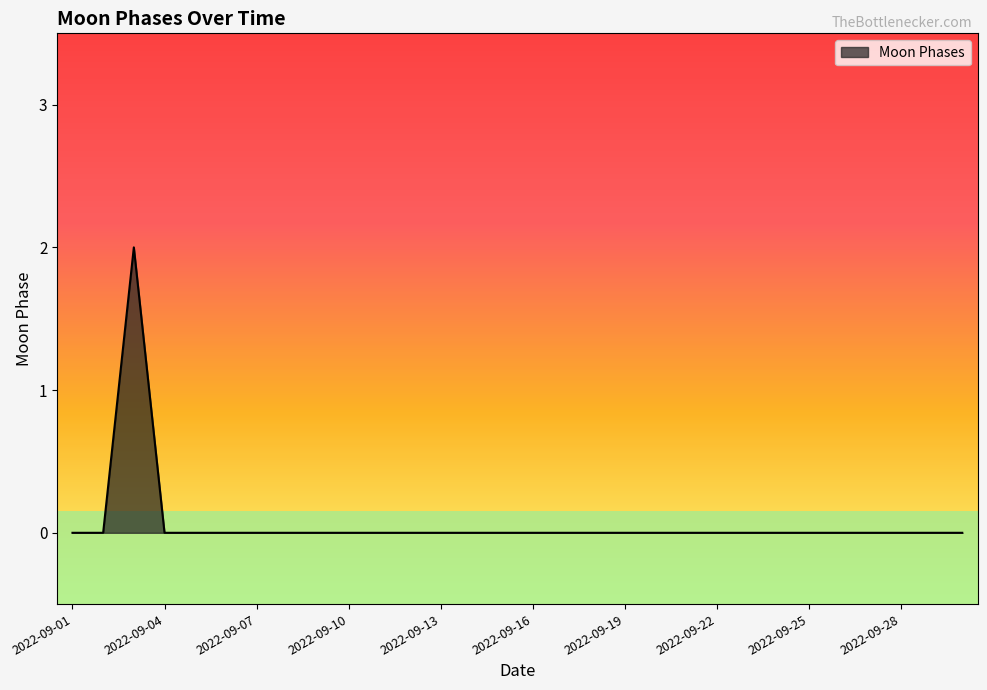

Reading left to right, extract all data points from this chart.

0	0	2	0	0	0	0	0	0	0	0	0	0	0	0	0	0	0	0	0	0	0	0	0	0	0	0	0	0	0